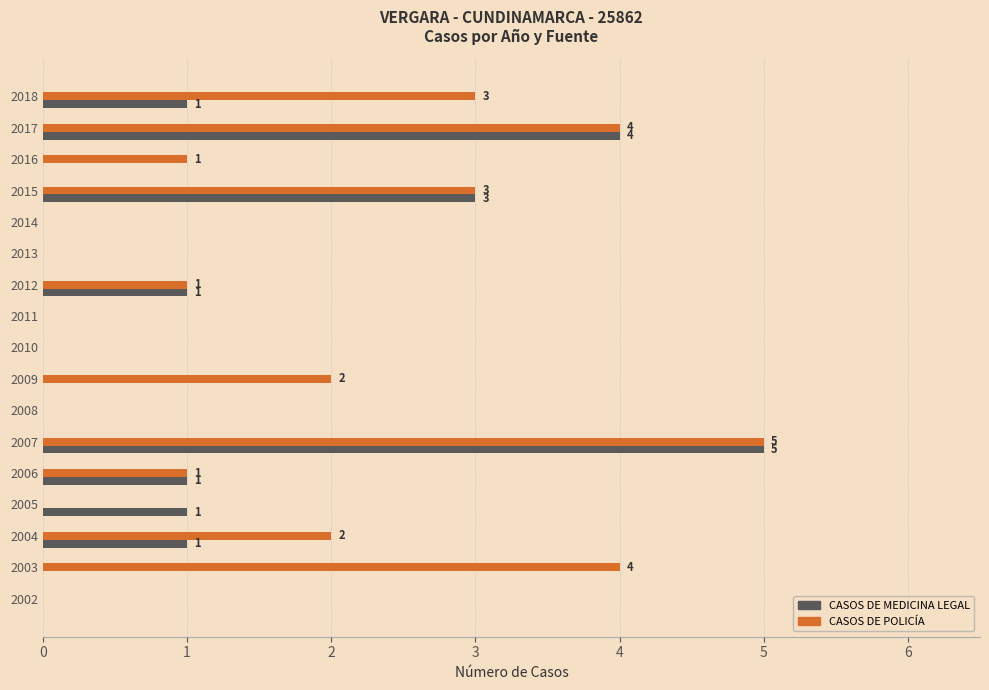

Which series has the largest total across all categories?

CASOS DE POLICÍA